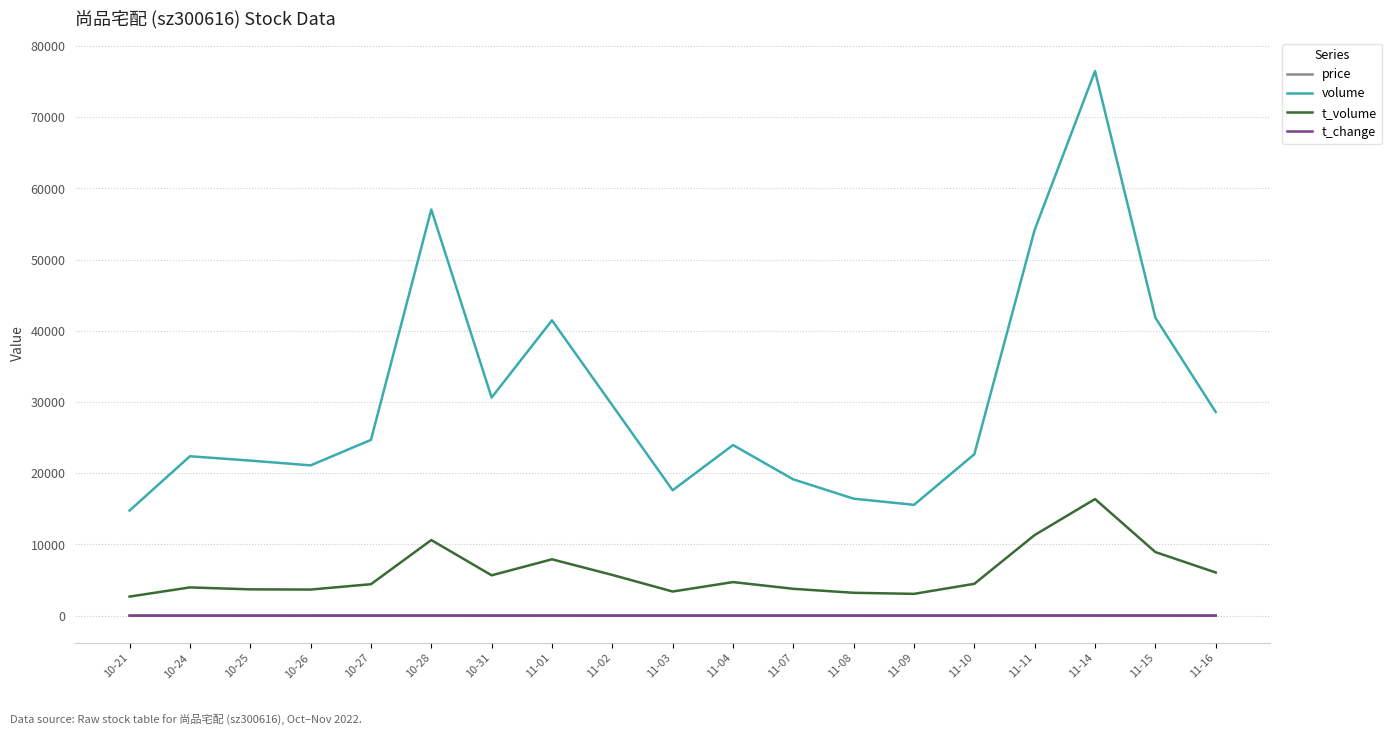

How many values in the volume series are below 23962?

9